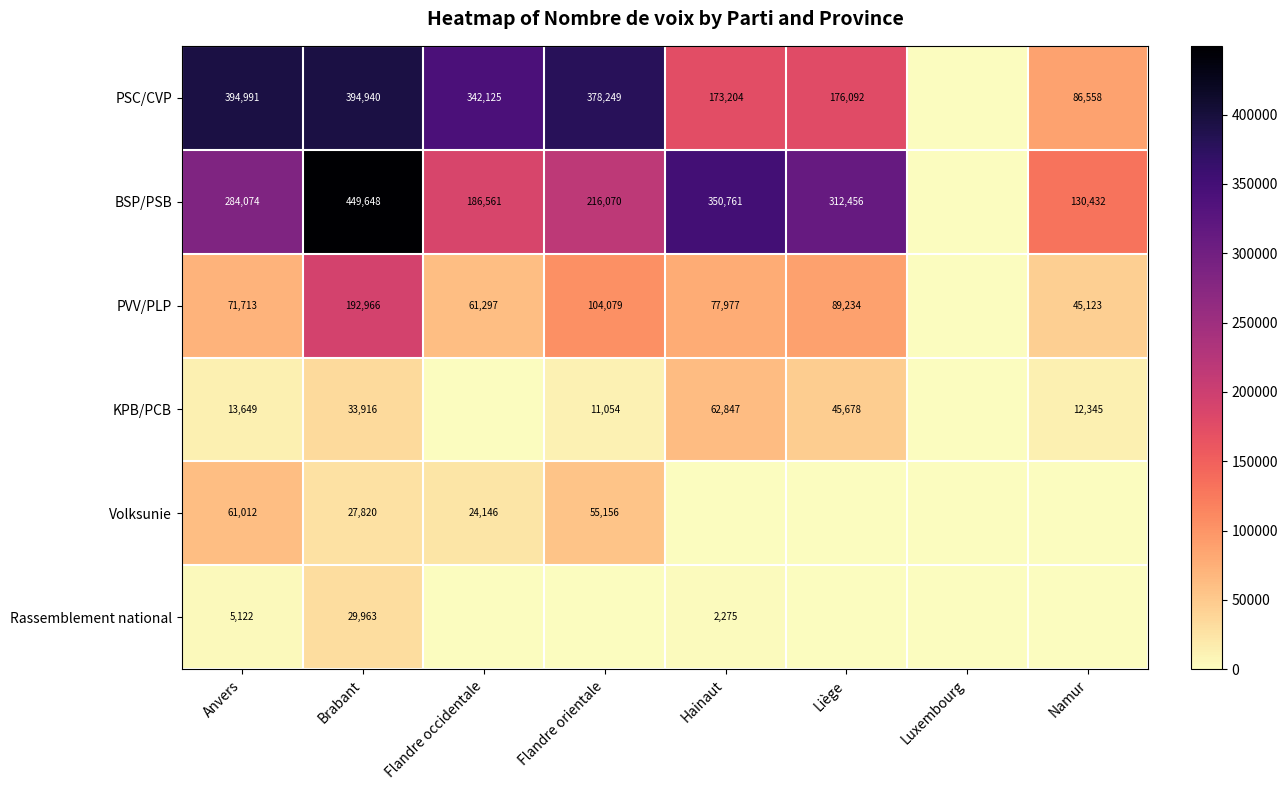

What is the total value across all series at Flandre occidentale?

614129